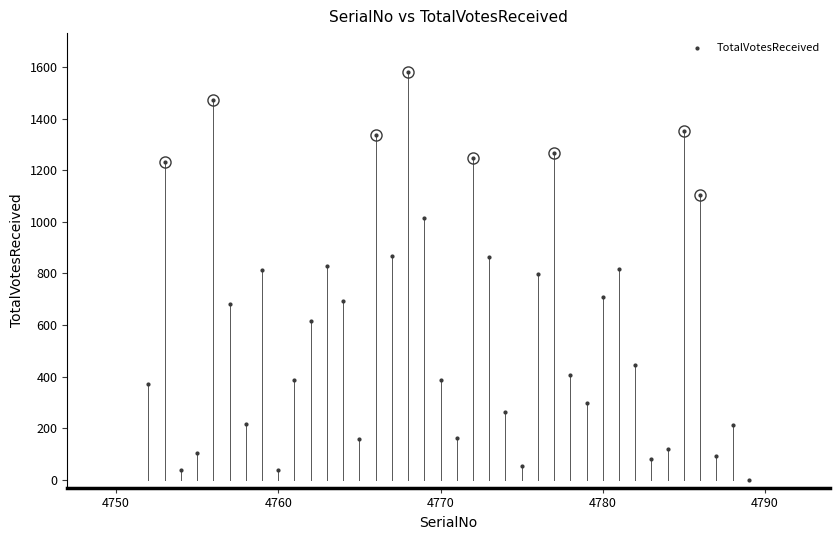

What is the range of Y values (max minus min)?

1581